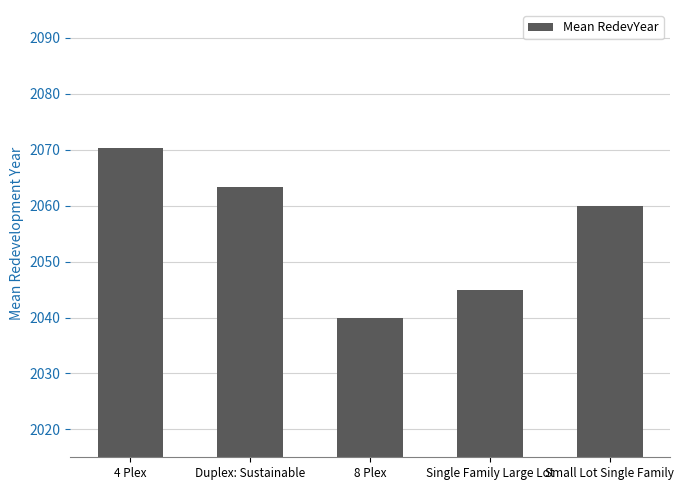

How many data points are less than 2060?

2